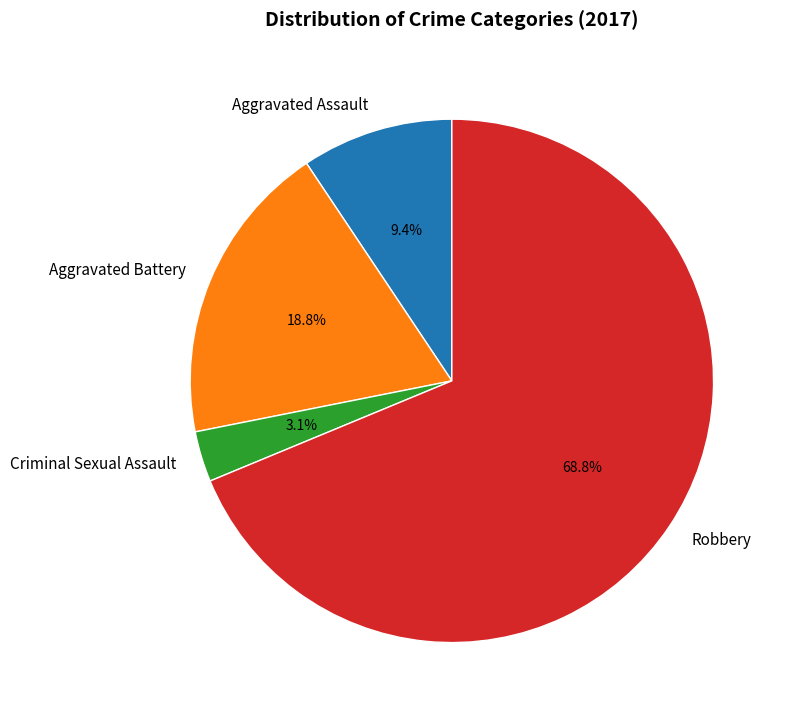

To the nearest percent, what percentage of the pie is Robbery?

69%